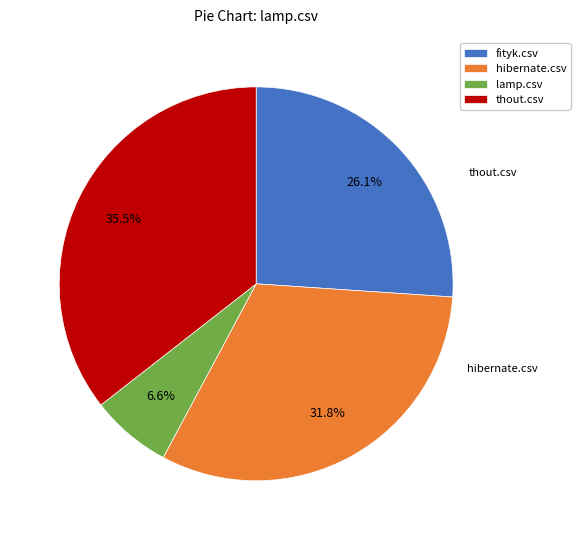

True or false: thout.csv accounts for 28% of the total.

False